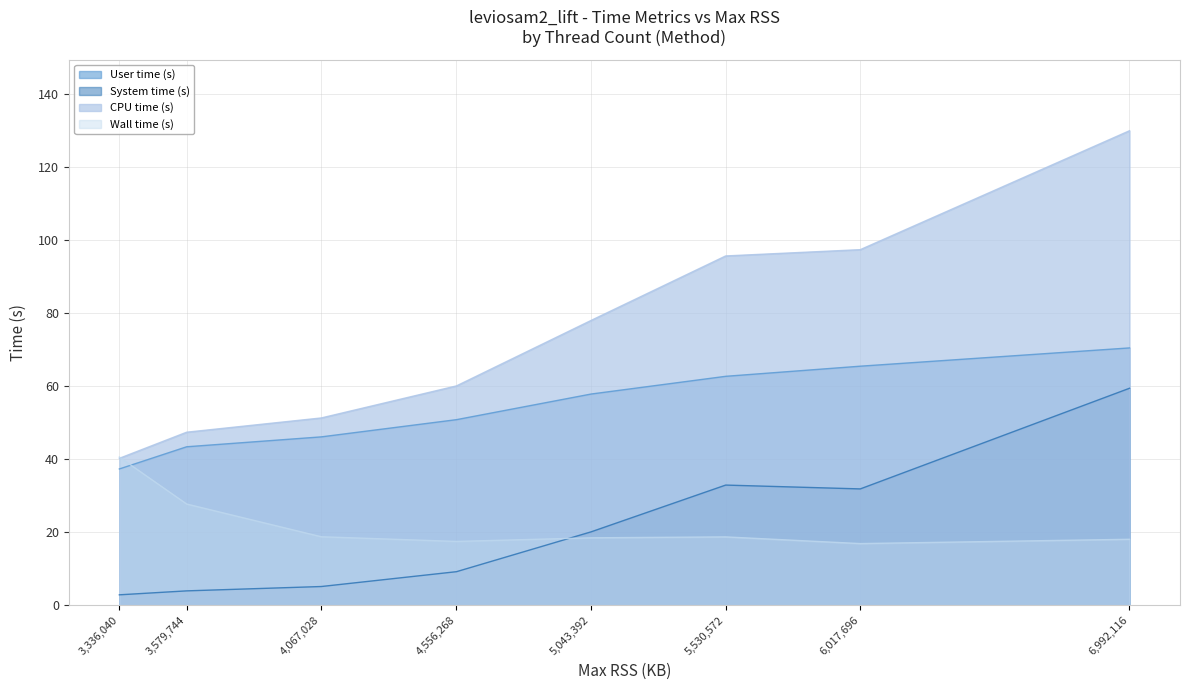

Which category has the lowest value across all series?

3336040